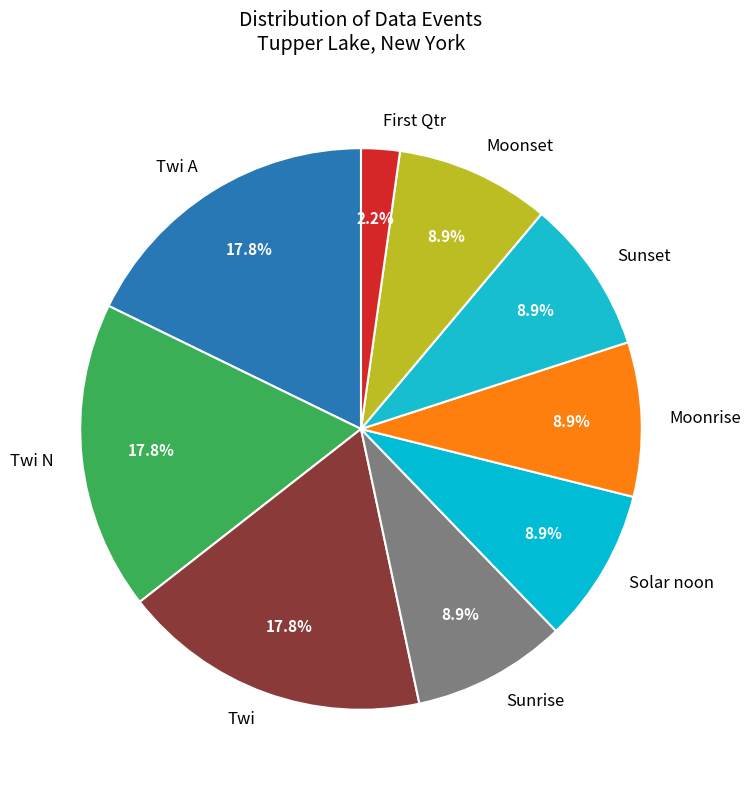

To the nearest percent, what portion does Solar noon represent?

9%